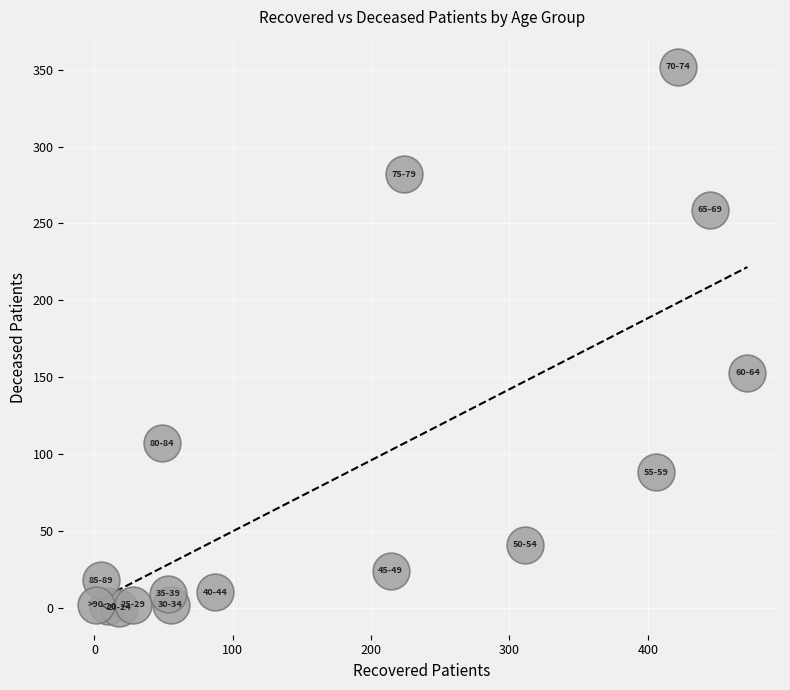

What is the range of X values (max minus min)?

471